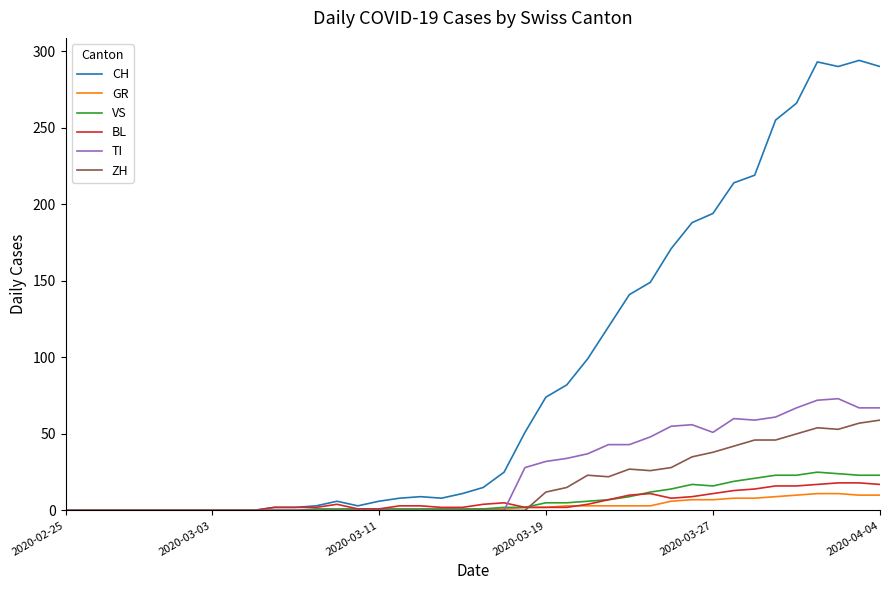

True or false: BL has more than 1 points higher than both neighbors.

True